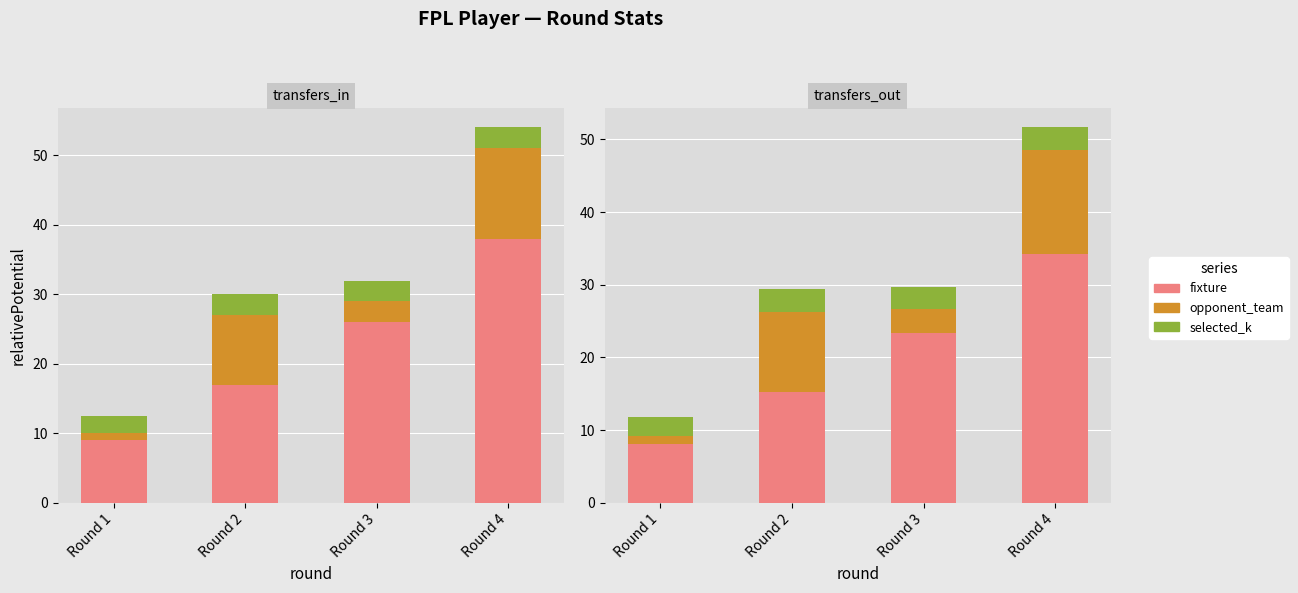

What is the difference between the fixture values at Round 1 and Round 2?

7.2